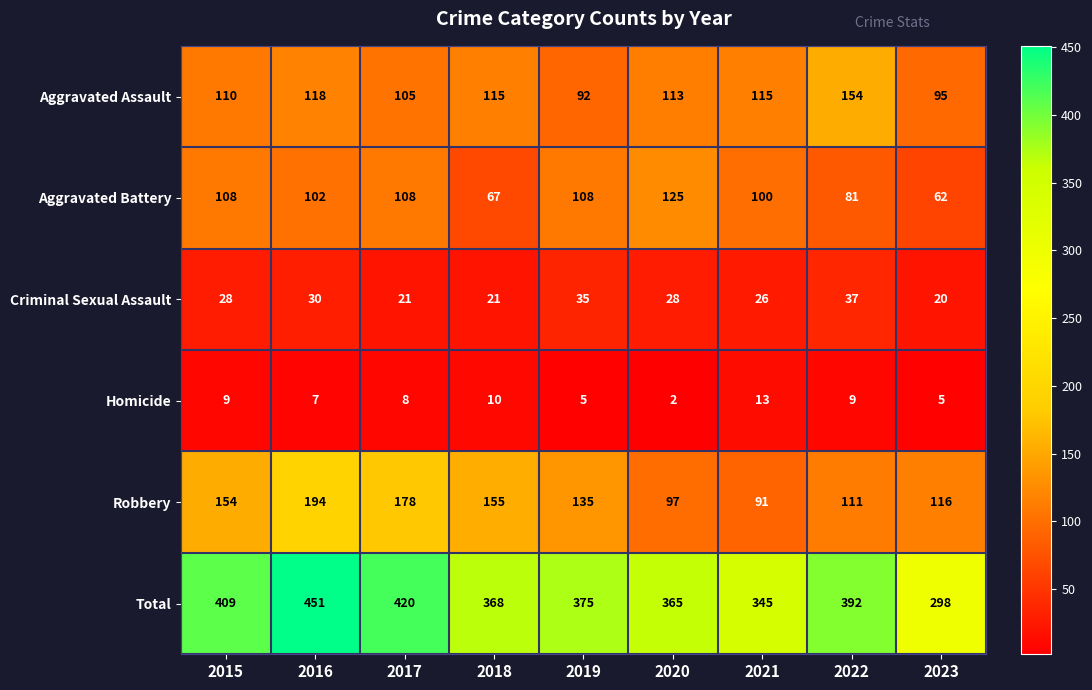

How many data points does each series have?

9